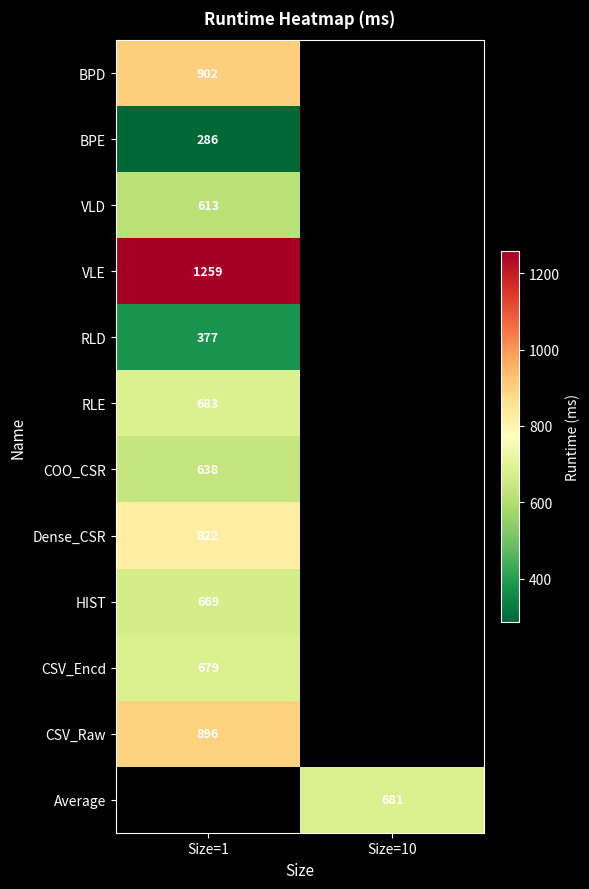

Is it true that VLE equals 1259 at Size=1?

True